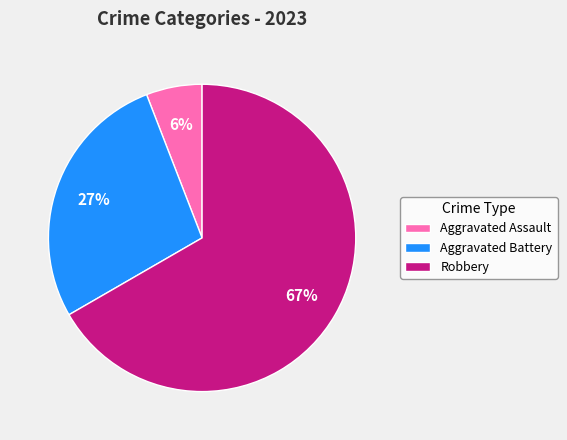

To the nearest percent, what is the difference between the largest and smallest slice percentages?

61%